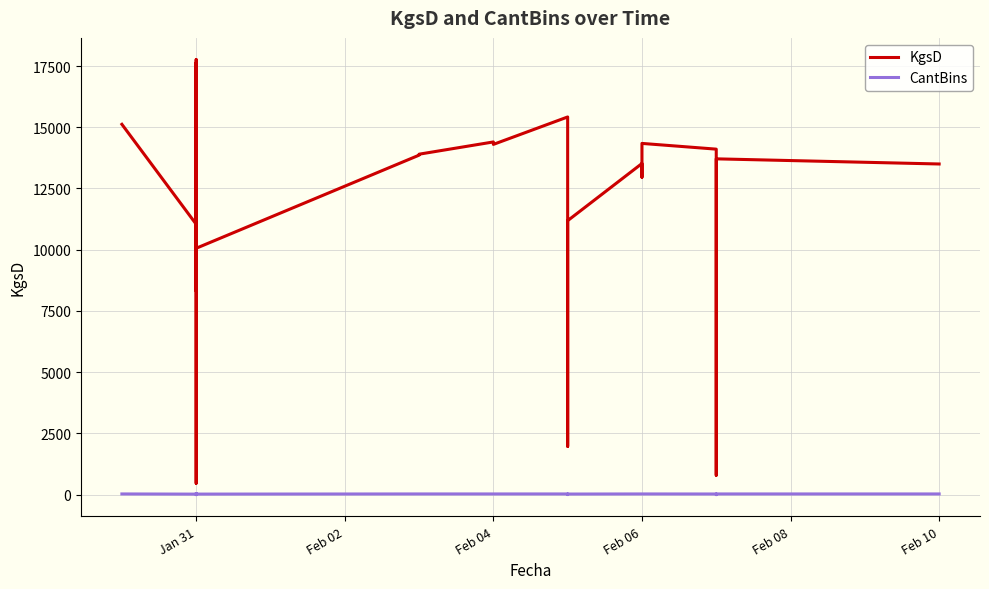

Reading left to right, list all the values displayed in this chart.

KgsD: 15120	11040	467	2920	12540	8620	8460	9980	17620	12560	12580	10224	15220	8700	8320	10164	17760	12600	15240	8880	10200	12600	12740	10020	10060	13860	13900	14400	14300	15420	12920	1974	11186	13520	12960	14340	14106	794	13710	13500
CantBins: 30	23	1	6	30	20	20	24	42	30	30	24	36	21	20	24	42	30	36	21	24	30	30	24	24	30	30	30	30	30	30	4	26	30	30	30	28	2	30	30